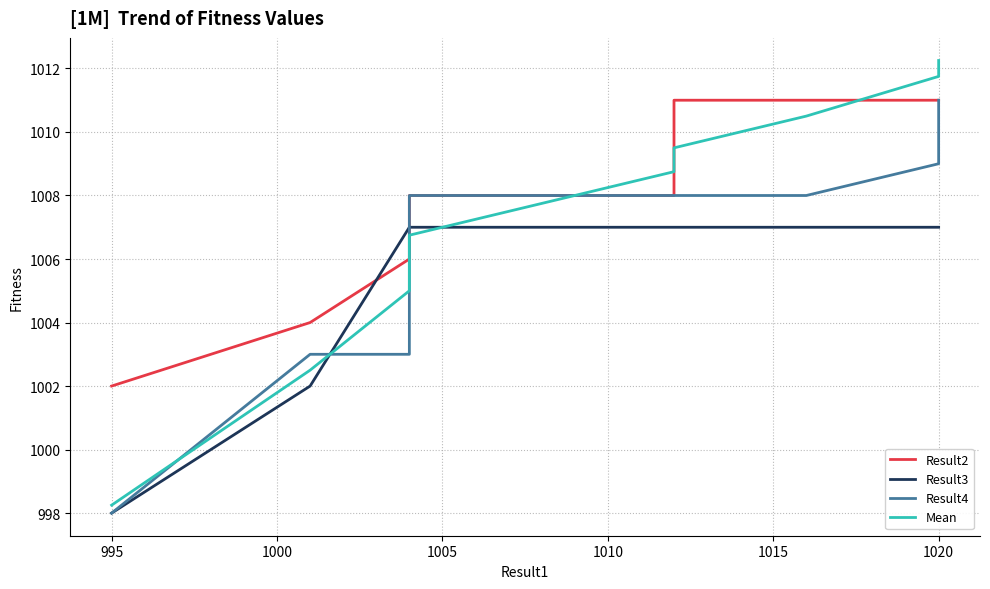

Is the value of Result4 at 1015 greater than the value of Result3 at 10?

Yes